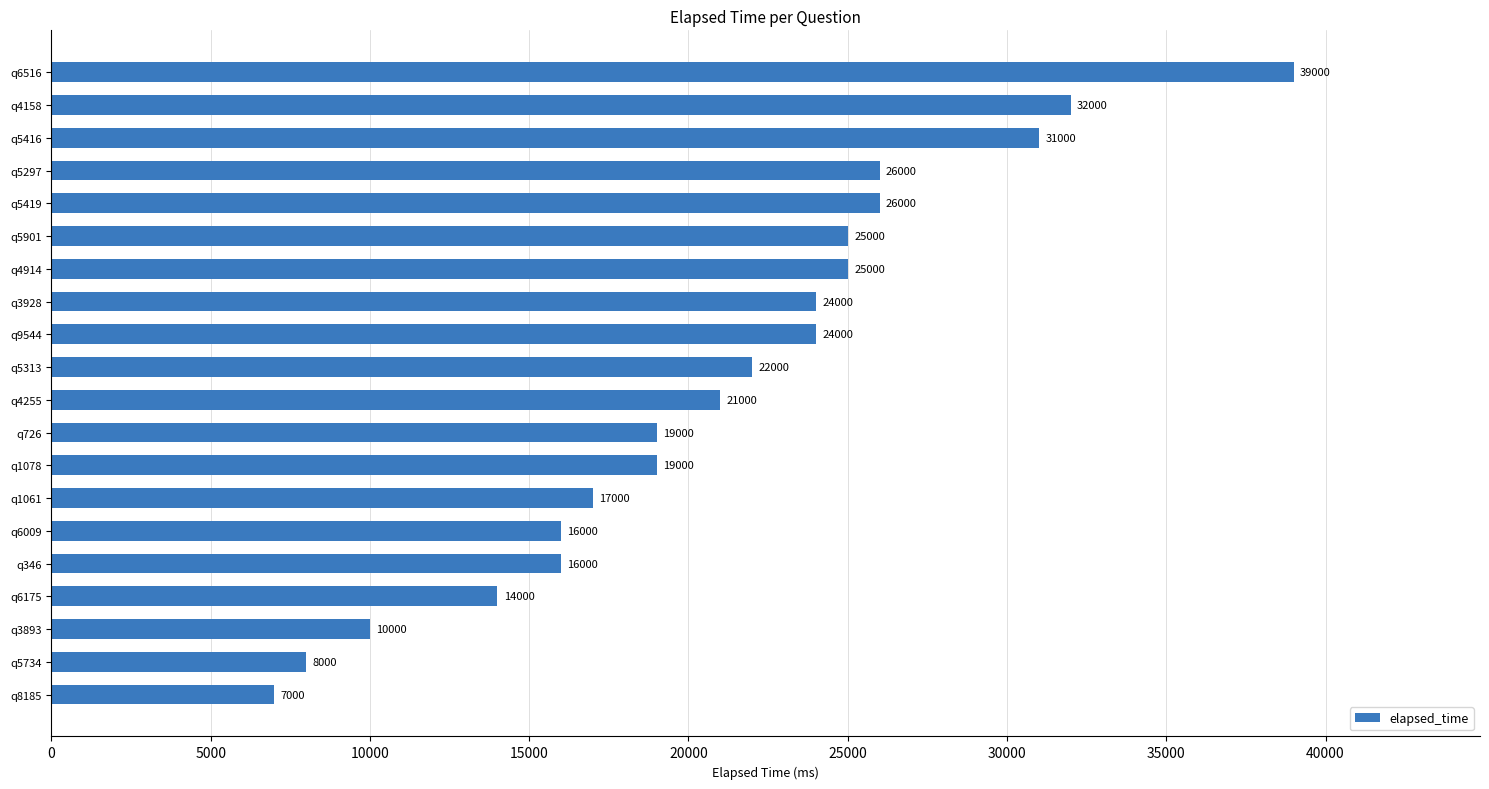

What is the approximate value at q5901, to the nearest 10?

25000